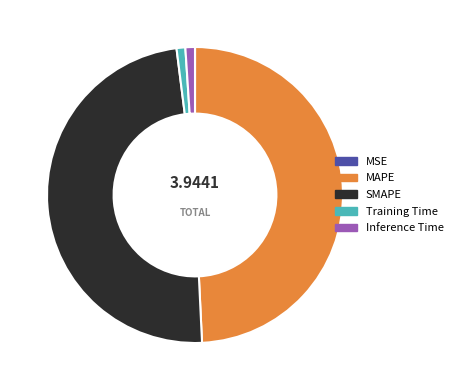

Does any single category account for the majority?

No